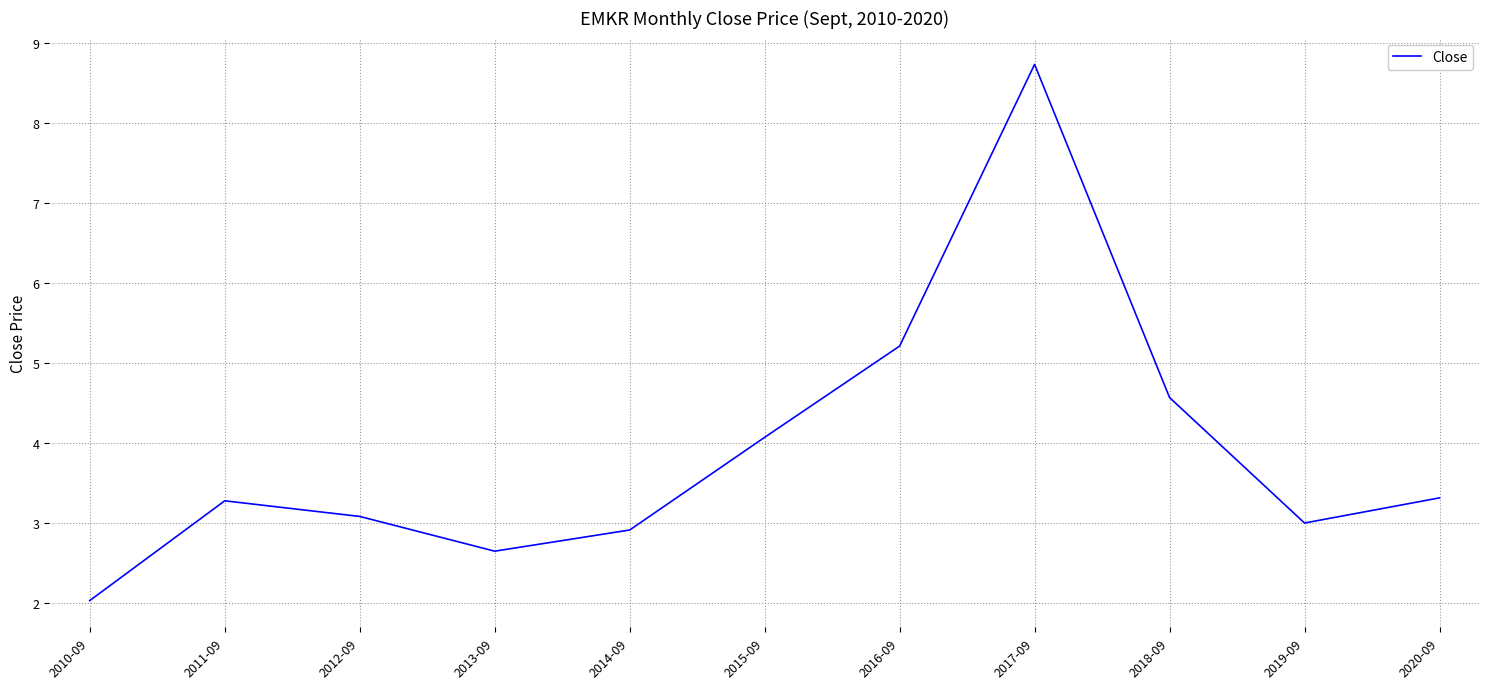

How many distinct data groups are displayed?

1